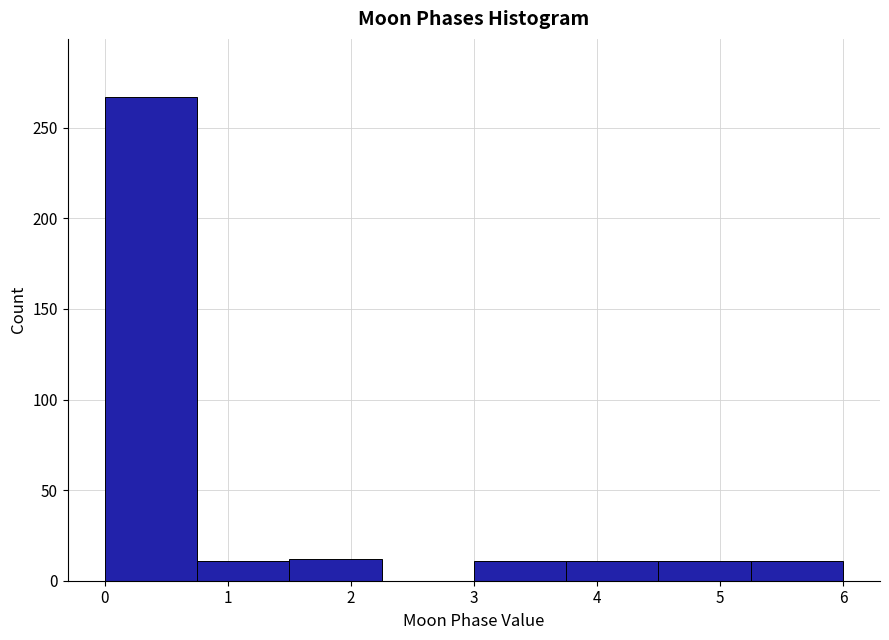

Over which range of the x-axis is the bar tallest?

0.00 to 0.75